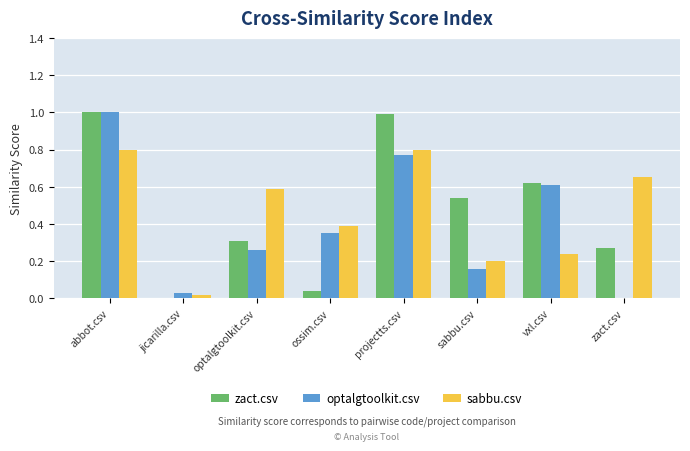

Which series changed the most between abbot.csv and jicarilla.csv?

zact.csv